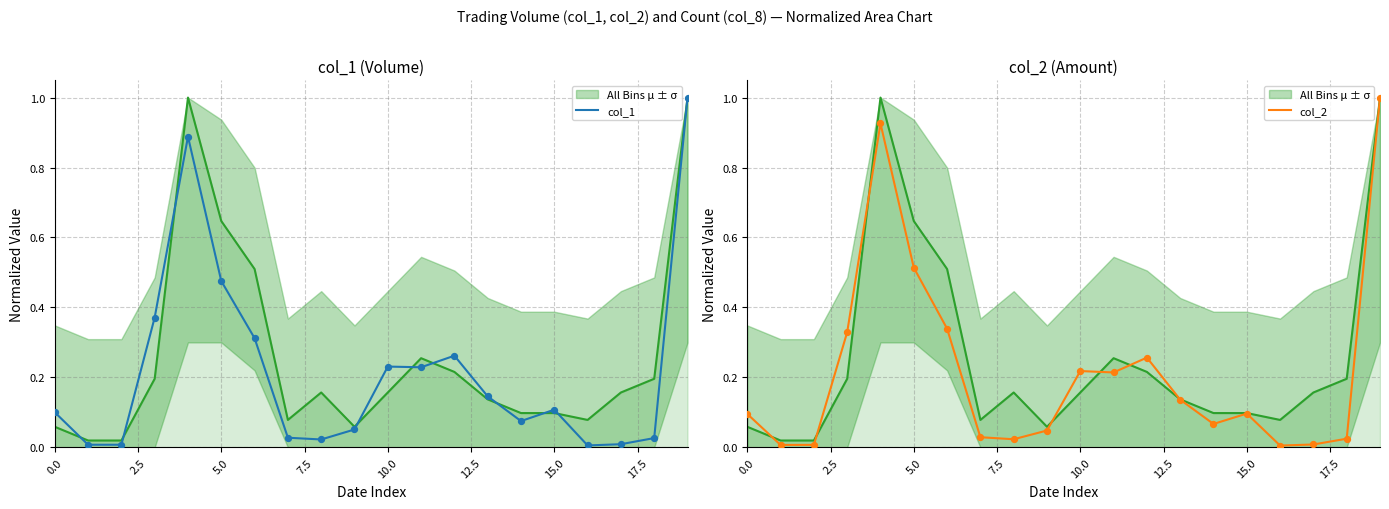

At how many categories does at least one series exceed 0?

20